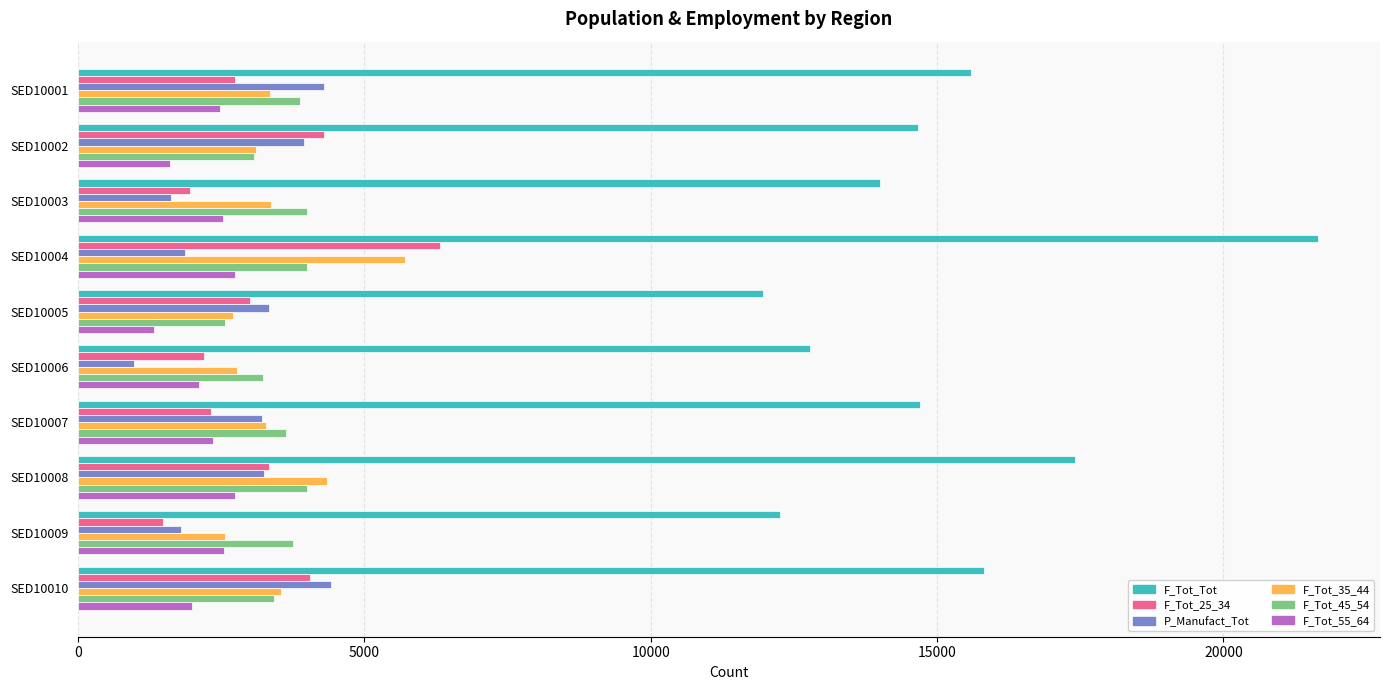

At which label does P_Manufact_Tot reach its minimum?

SED10006